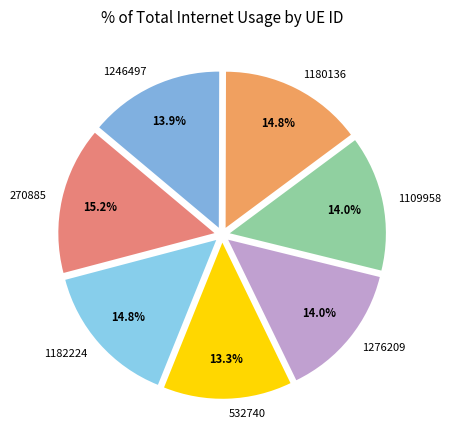

What is the ratio of the value at 532740 to the value at 1246497?

1.0